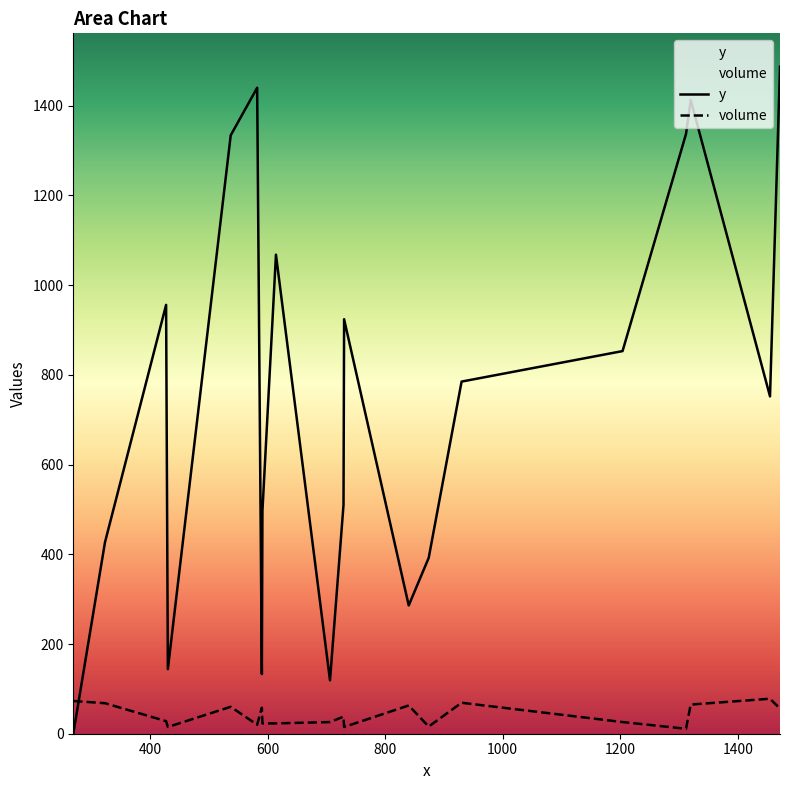

What is the sum of all y values?

14857